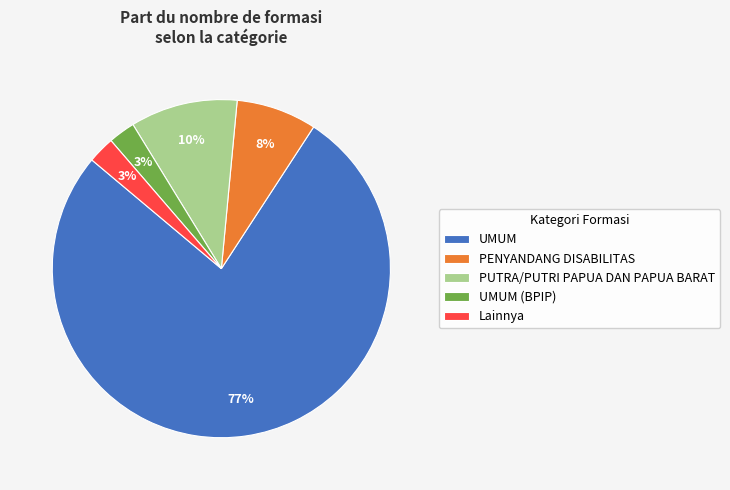

Combined, do PENYANDANG DISABILITAS and PUTRA/PUTRI PAPUA DAN PAPUA BARAT account for over 50%?

No